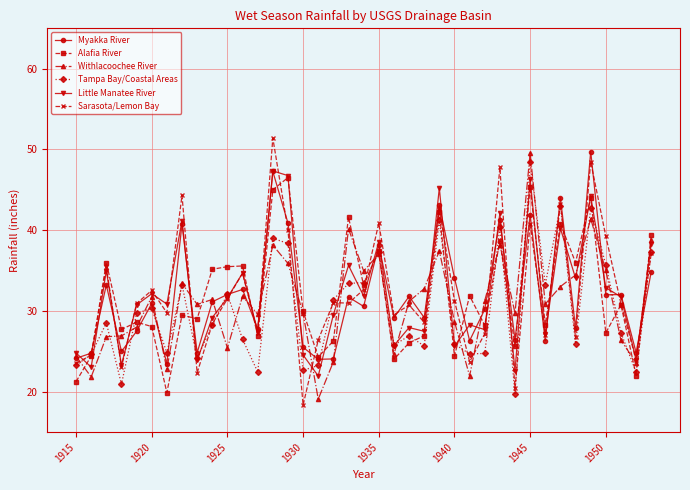

How many lines are shown in the chart?

6